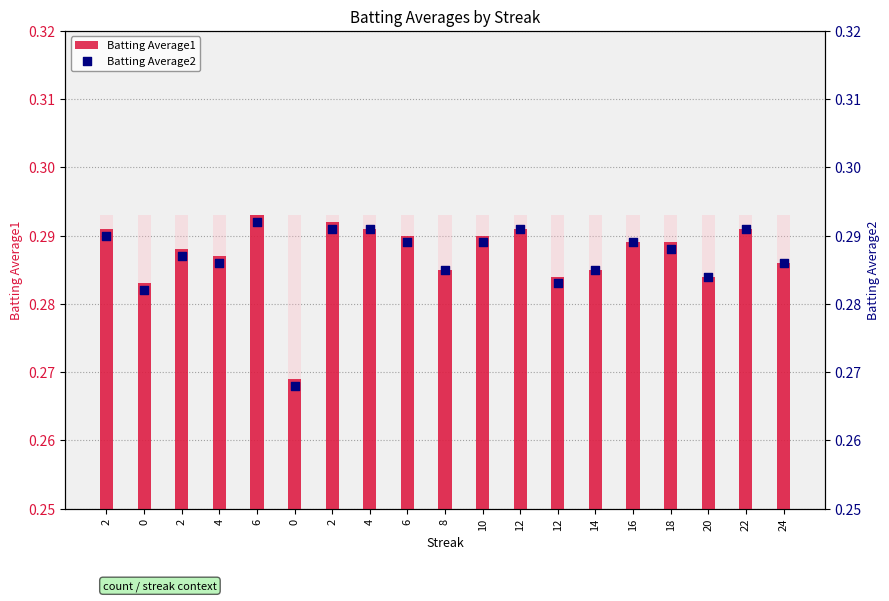

Which series has the largest total across all categories?

Batting Average1